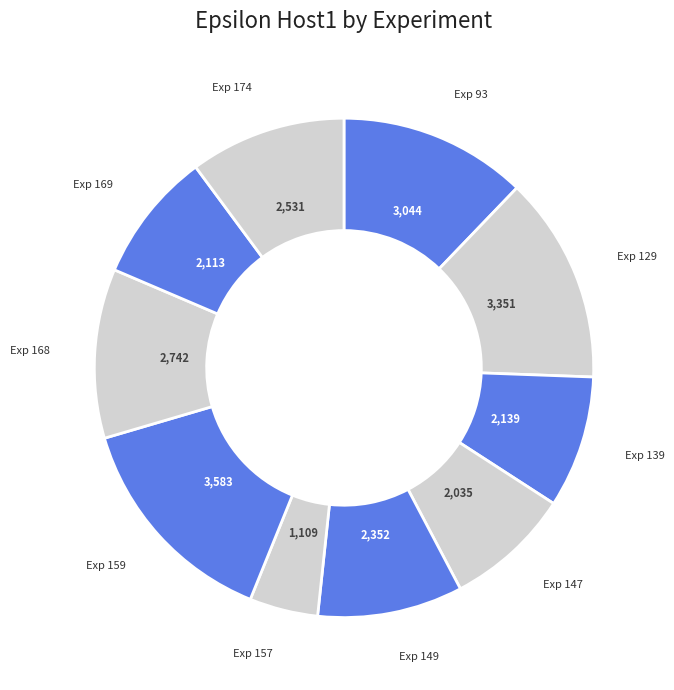

Count the number of slices in the pie.

10